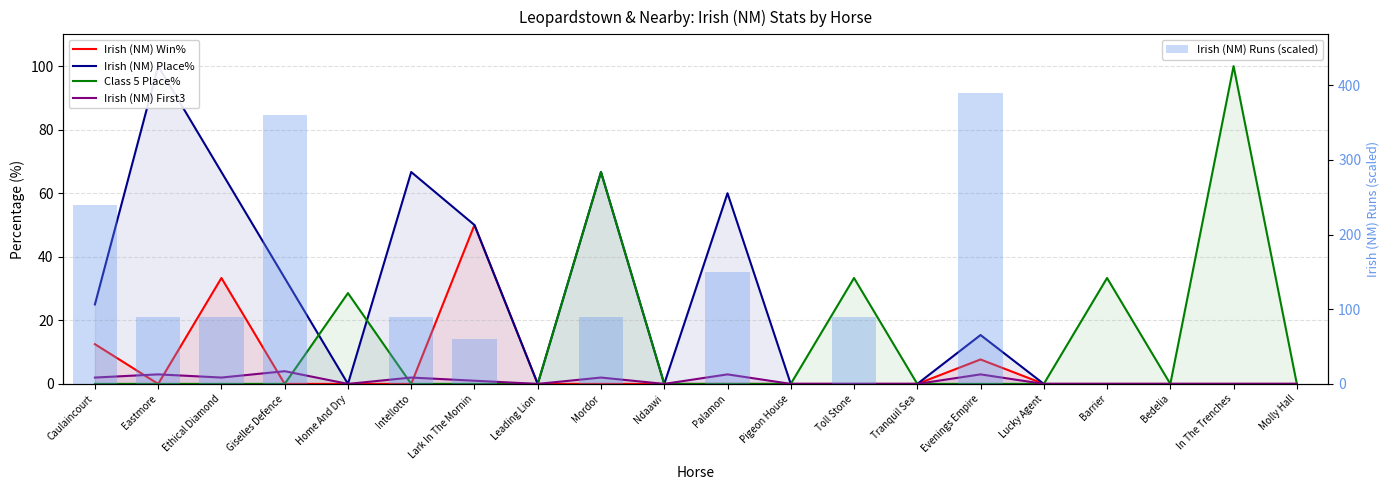

What position from the left is Molly Hall?

20